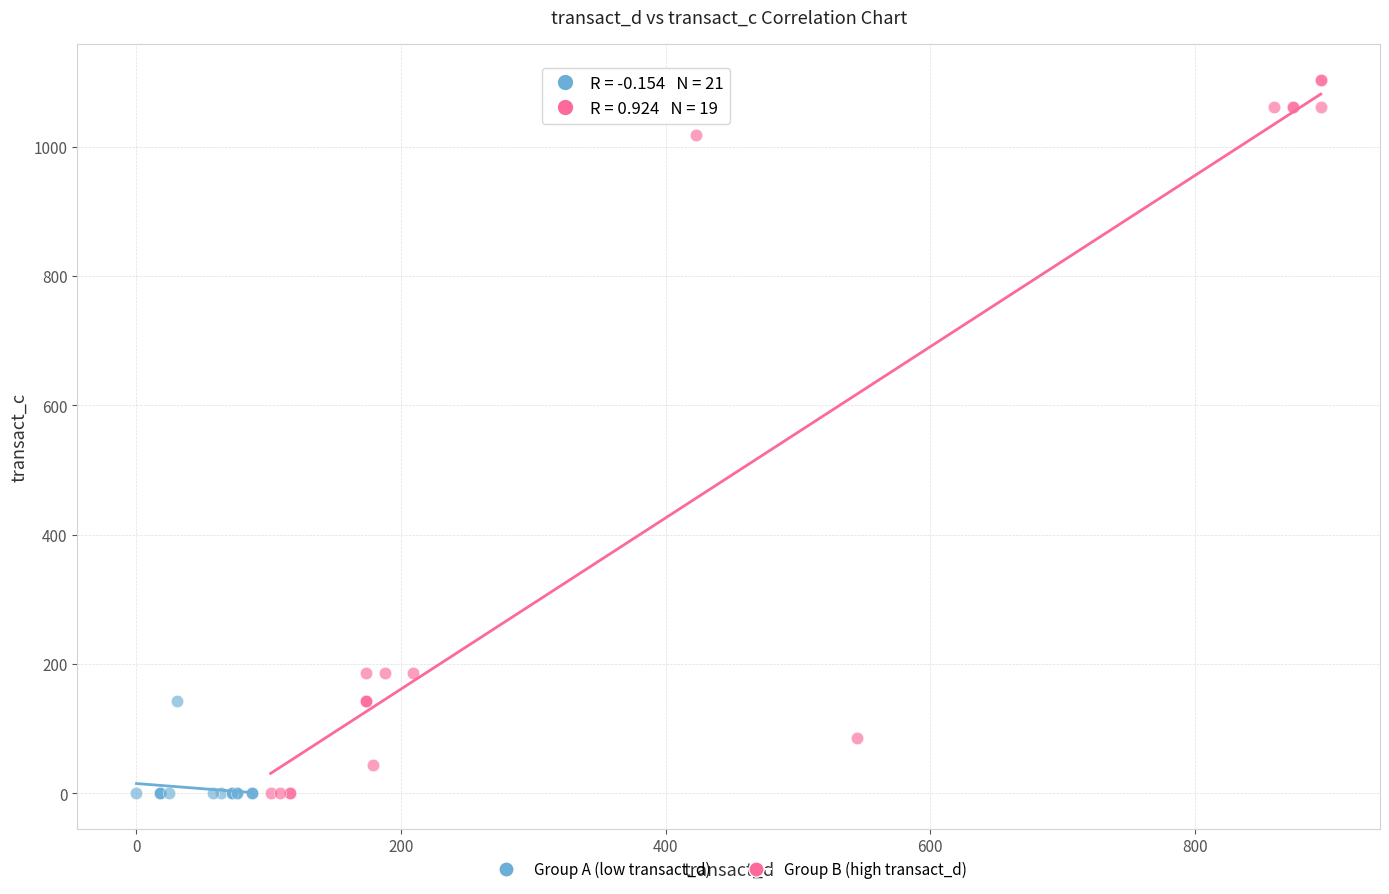

Which series contains the highest Y value?

Group B (high transact_d)